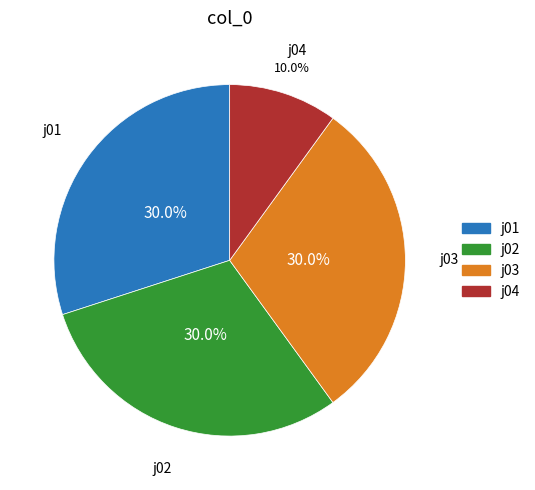

To the nearest percent, what portion does j04 represent?

10%